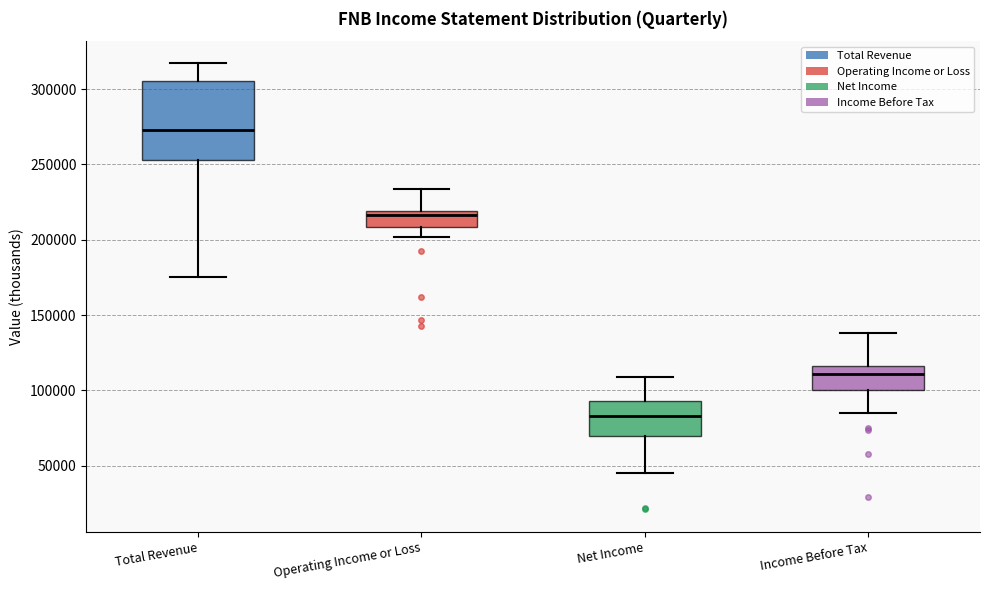

Which box is the tallest, from its lower edge to its upper edge?

Total Revenue